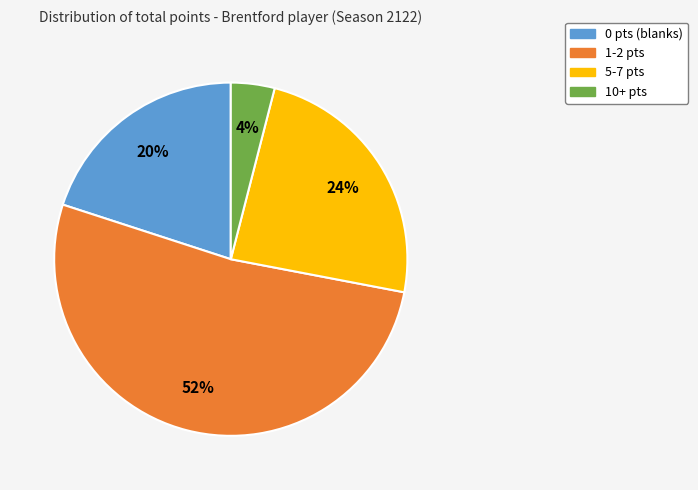

Which slice is the smallest?

10+ pts